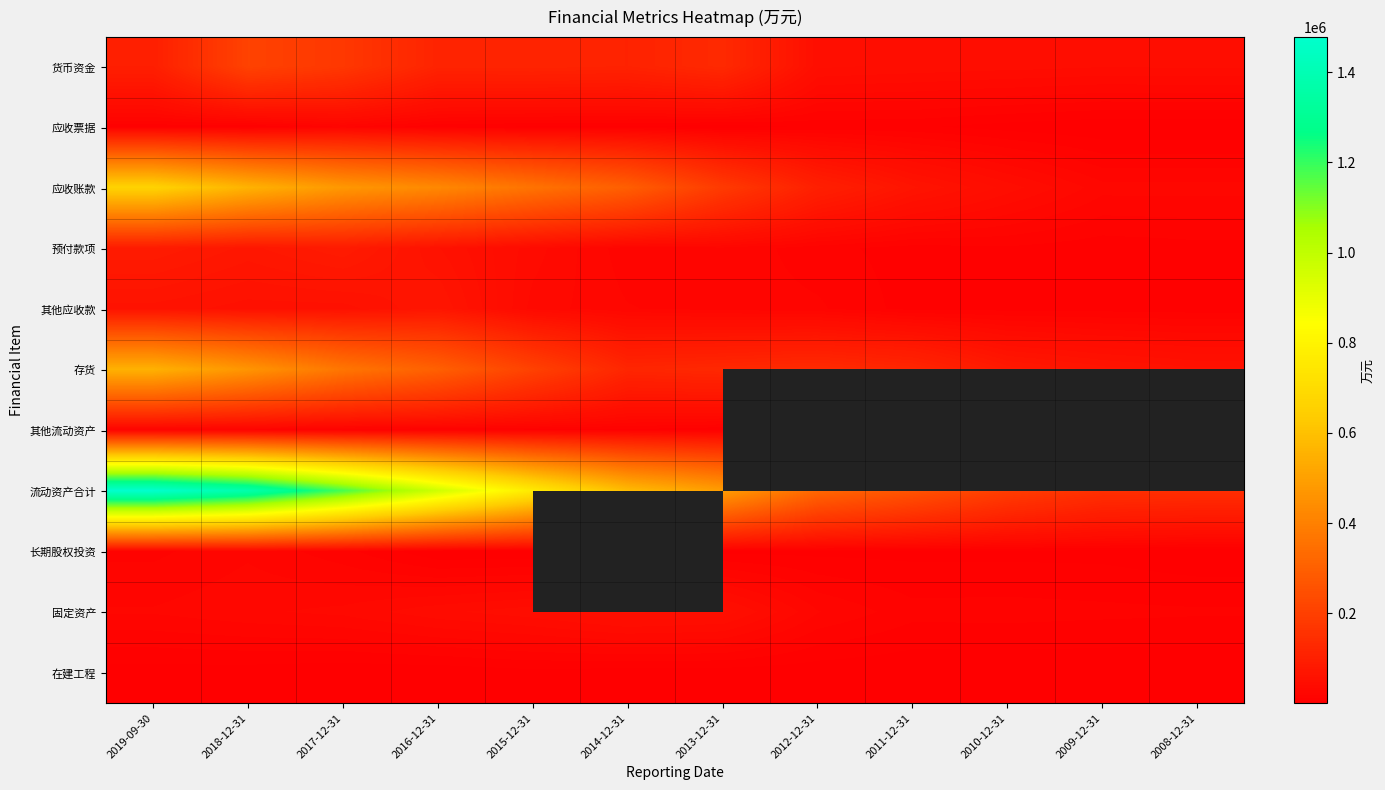

Which series has the largest total across all categories?

流动资产合计